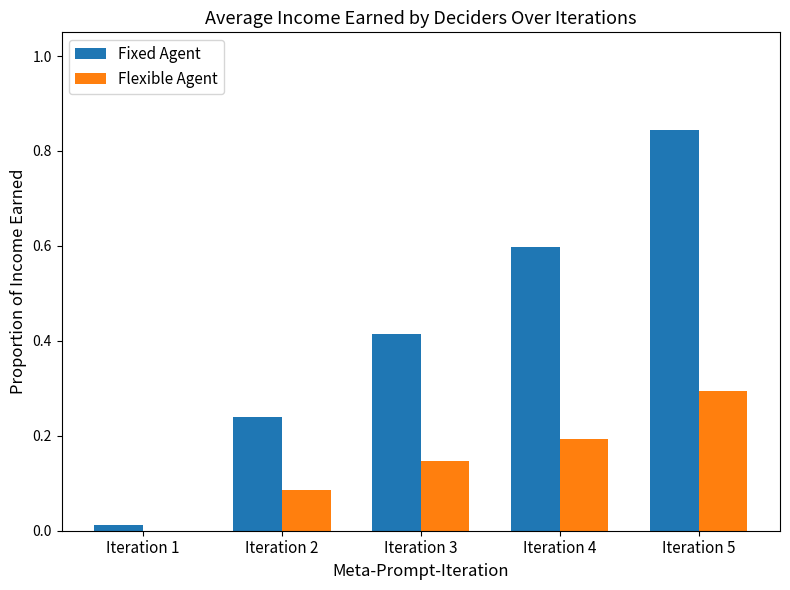

The Flexible Agent series shows 0.1 at Iteration 5. True or false?

False